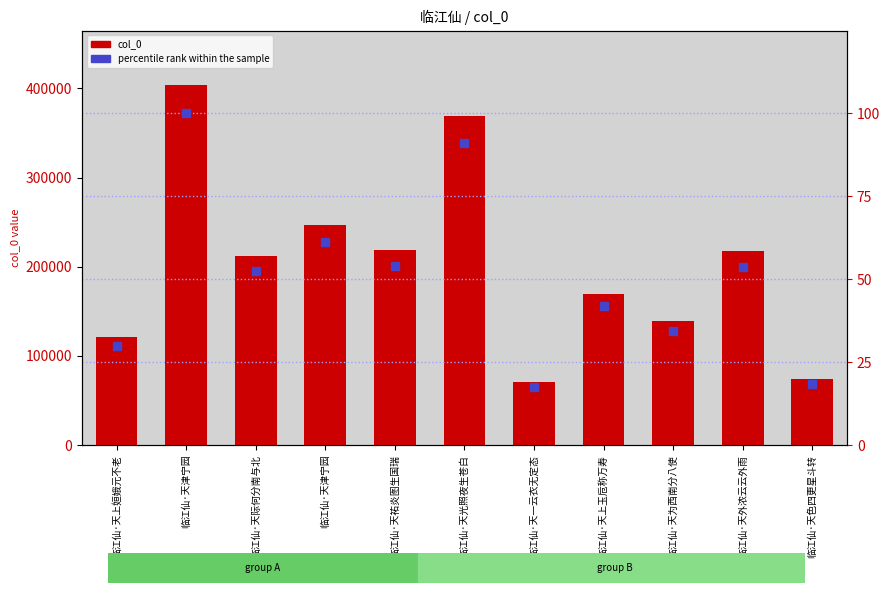

Which series contains the highest Y value?

col_0